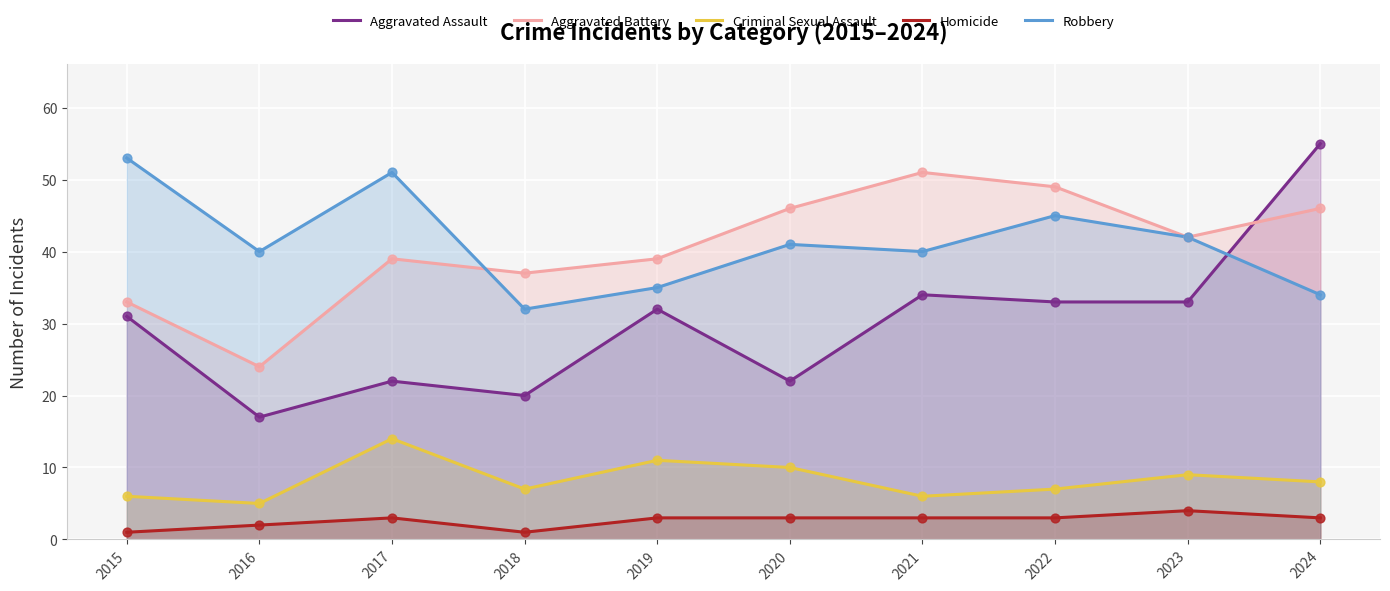

What is the total value across all series at 2016?

88